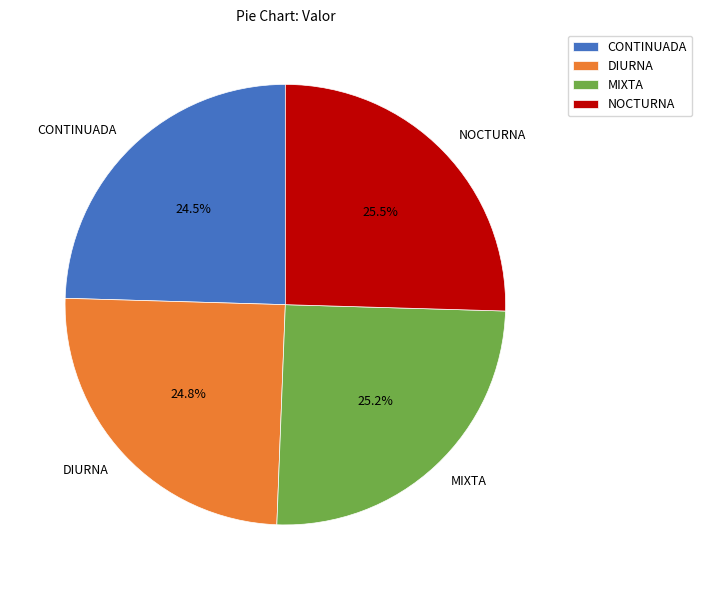

Is there any slice that represents more than half of the pie?

No